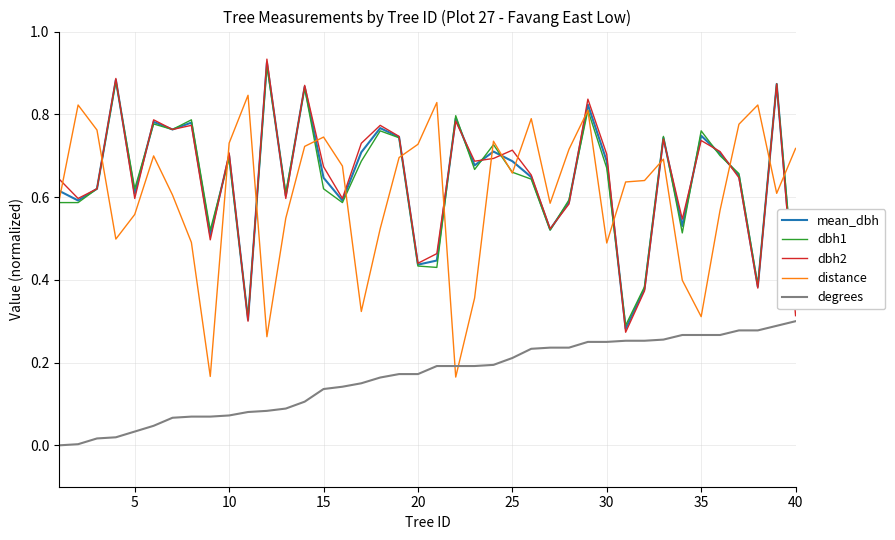

Which series ends up on top after the final intersection of distance and dbh2?

distance